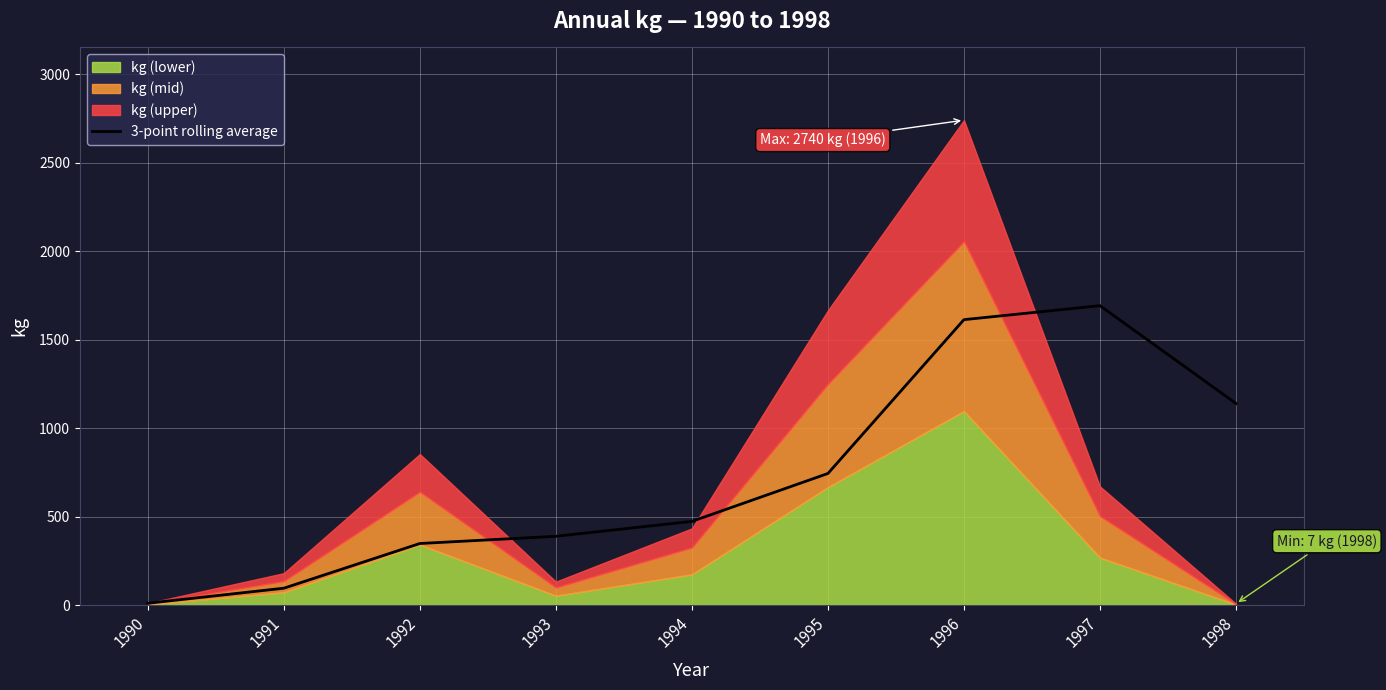

The 3-point rolling average series shows 472.7 at 1994. True or false?

True